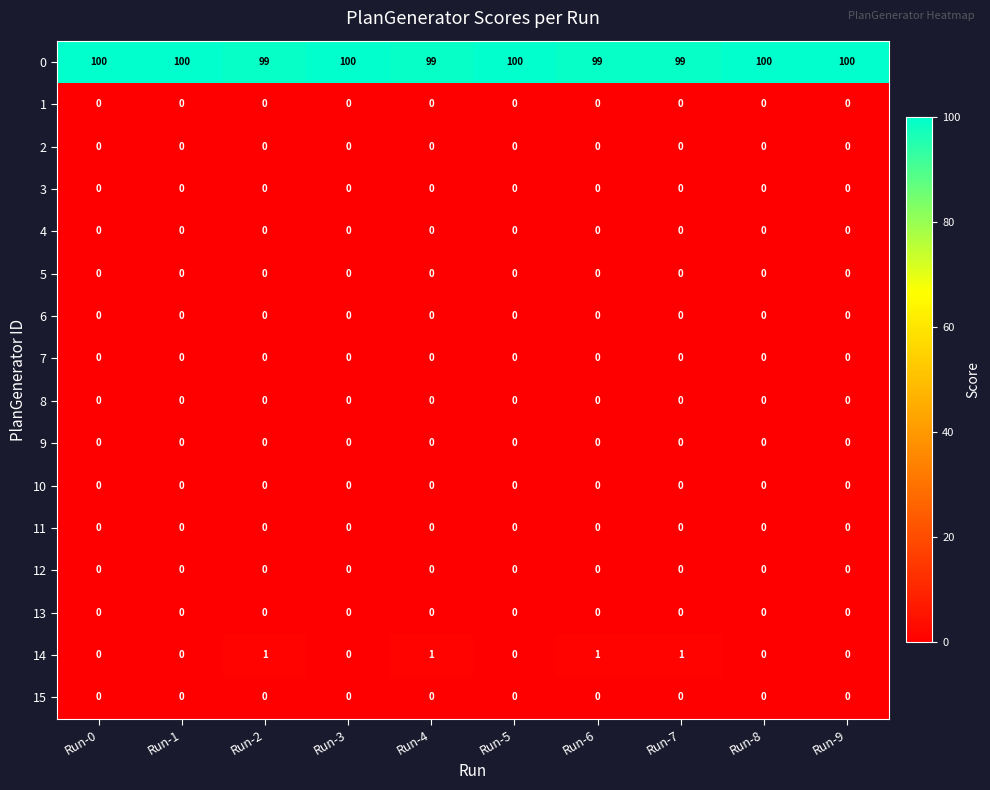

Is it true that 5 equals 0 at Run-0?

True